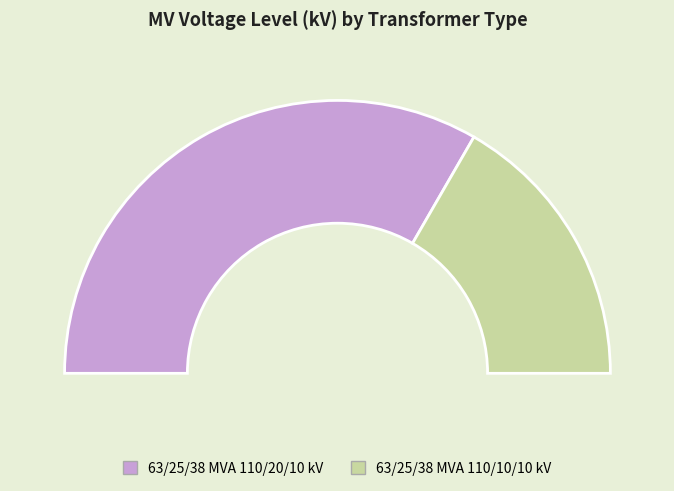

Which category has the biggest portion of the pie?

63/25/38 MVA 110/20/10 kV